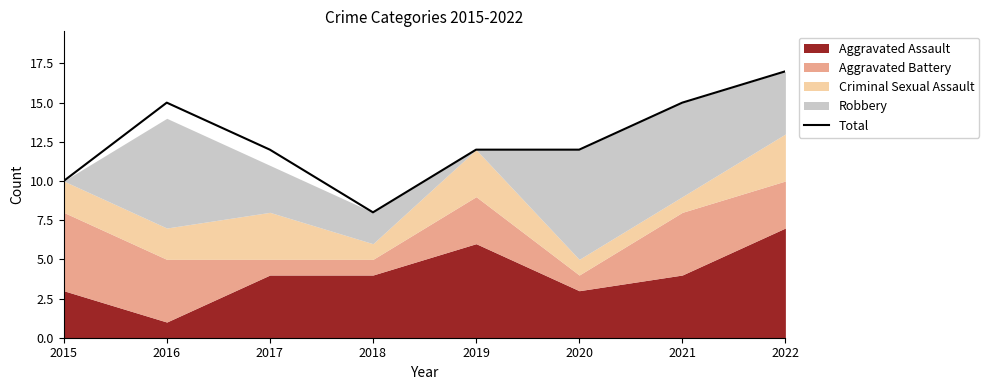

List the labels in order of value, largest first.

2022, 2016, 2021, 2017, 2019, 2020, 2015, 2018